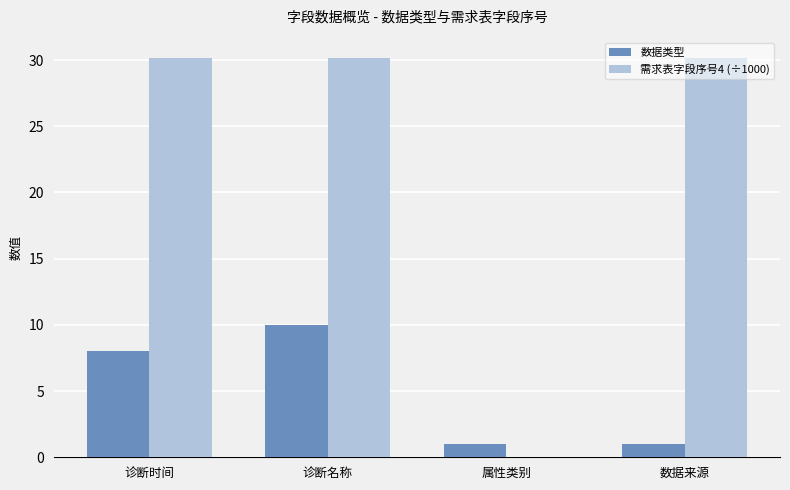

The 需求表字段序号4 (÷1000) series shows 39.4 at 诊断时间. True or false?

False